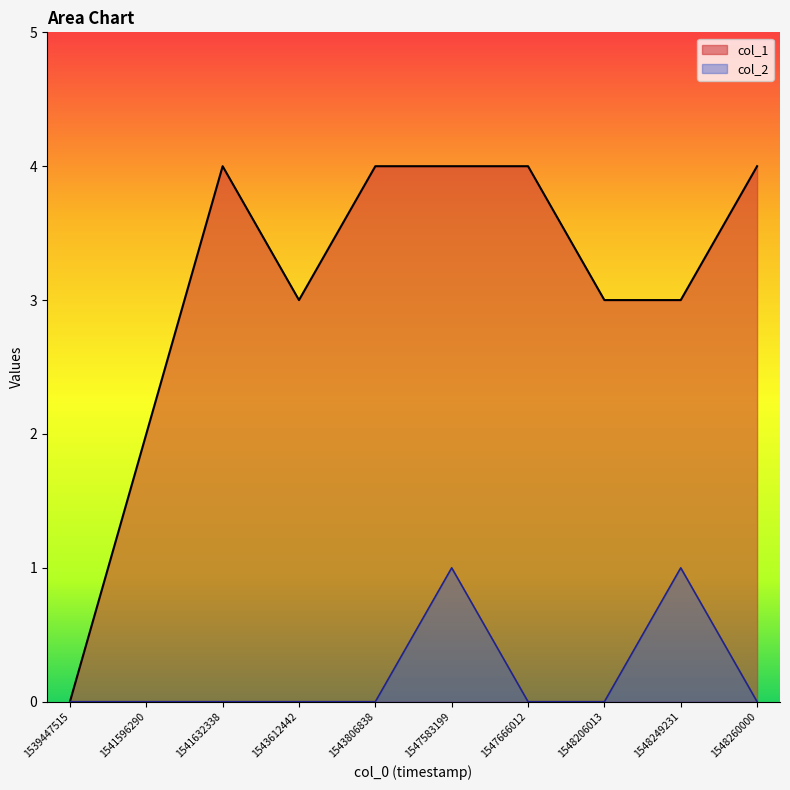

The col_2 series shows 0 at 1548249231. True or false?

False